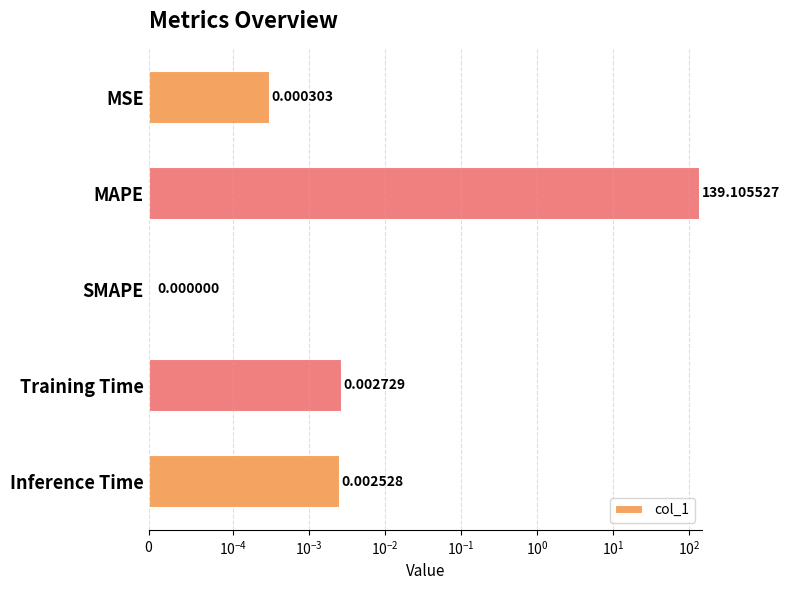

Reading right to left, transcribe all the data shown in this chart.

0.0	0.0	0.0	139.1	0.0